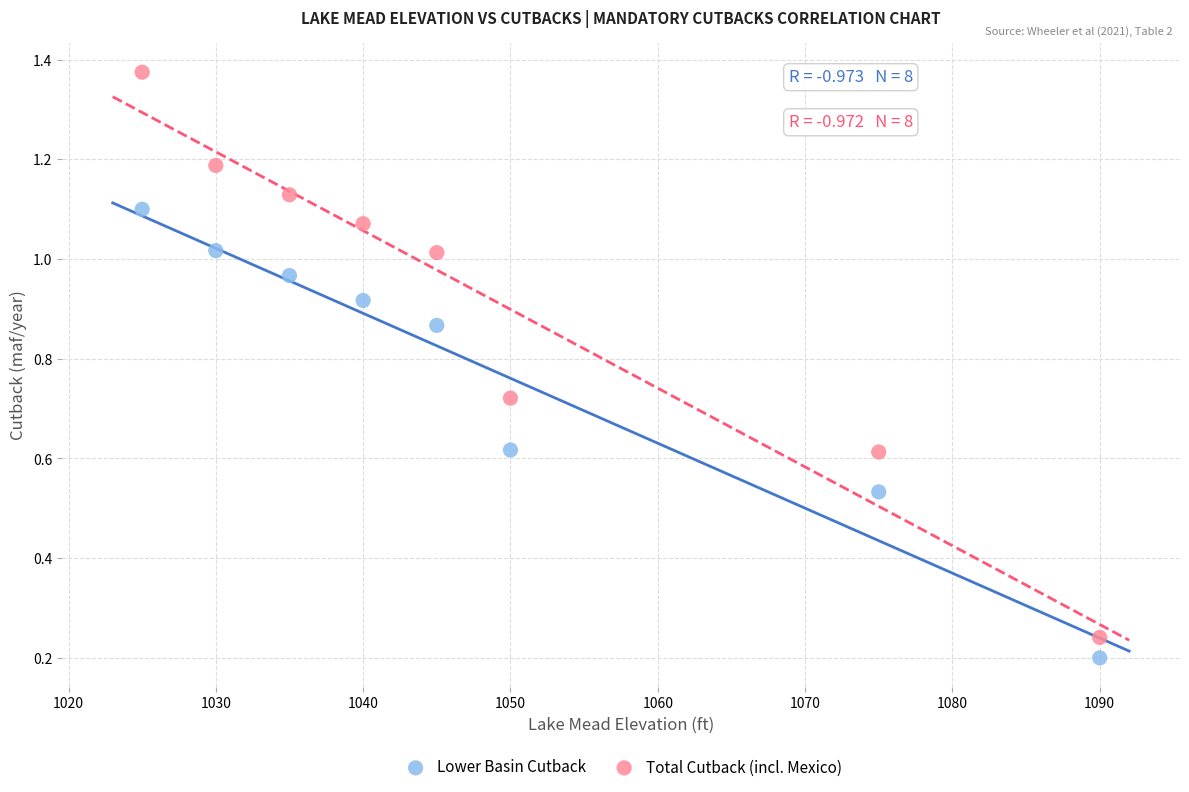

What are all the series names shown in the legend?

Lower Basin Cutback, Total Cutback (incl. Mexico)